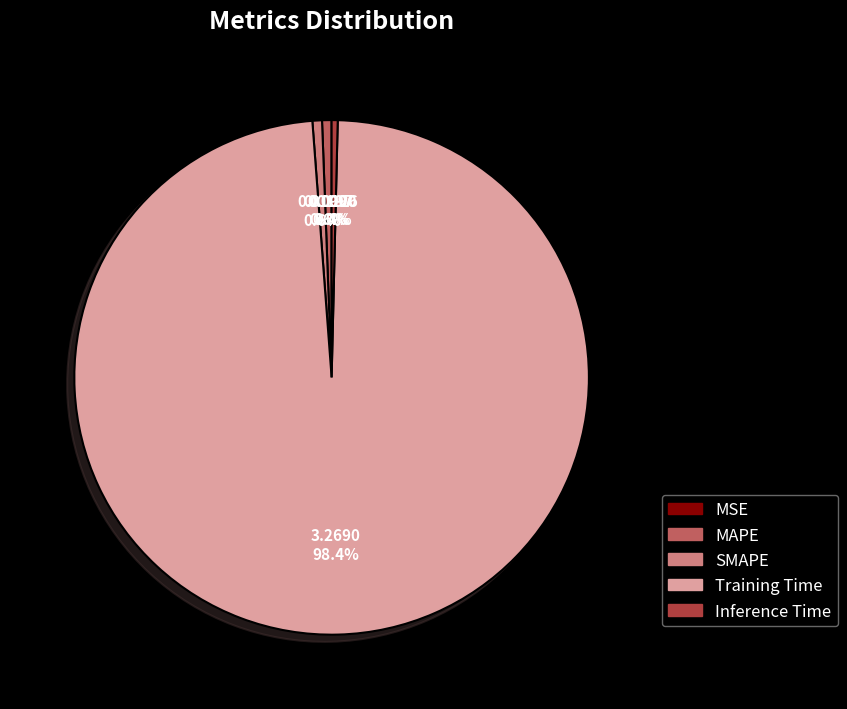

Is there any slice that represents more than half of the pie?

Yes